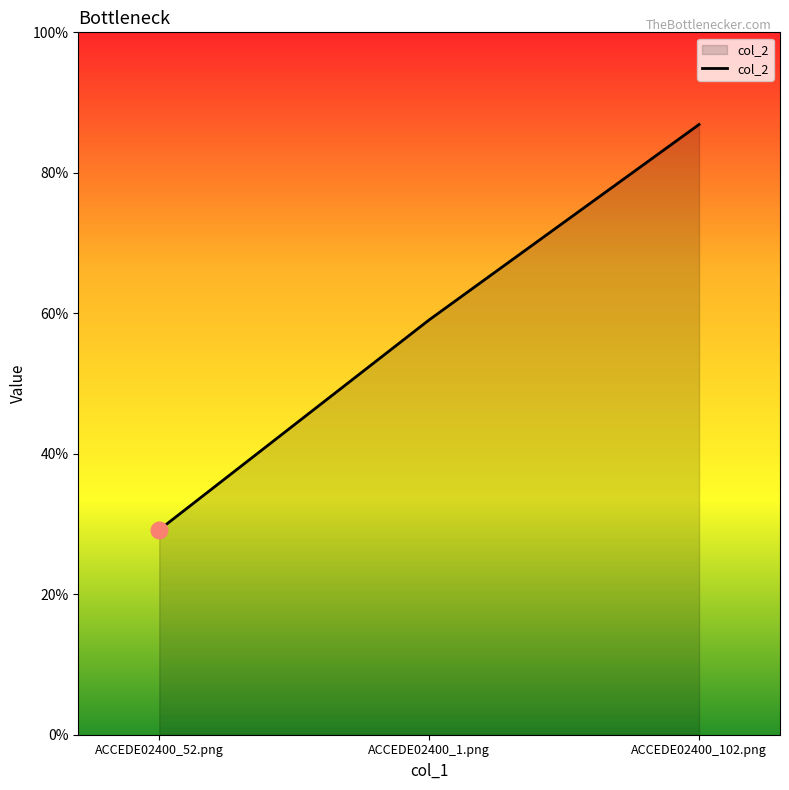

Read the value at ACCEDE02400_1.png.

0.6